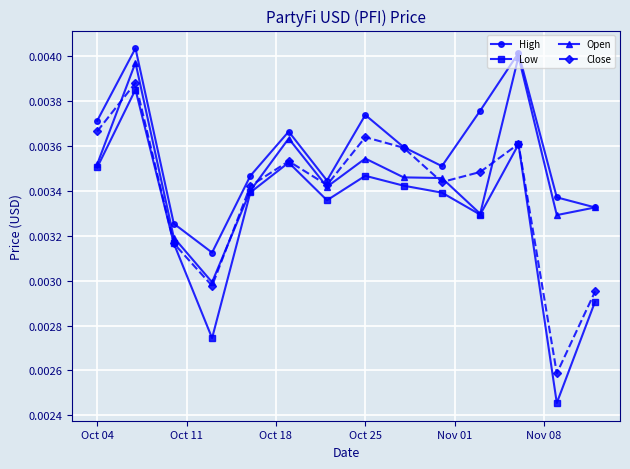

Rank the series by their average value, from highest to lowest.

High, Open, Close, Low